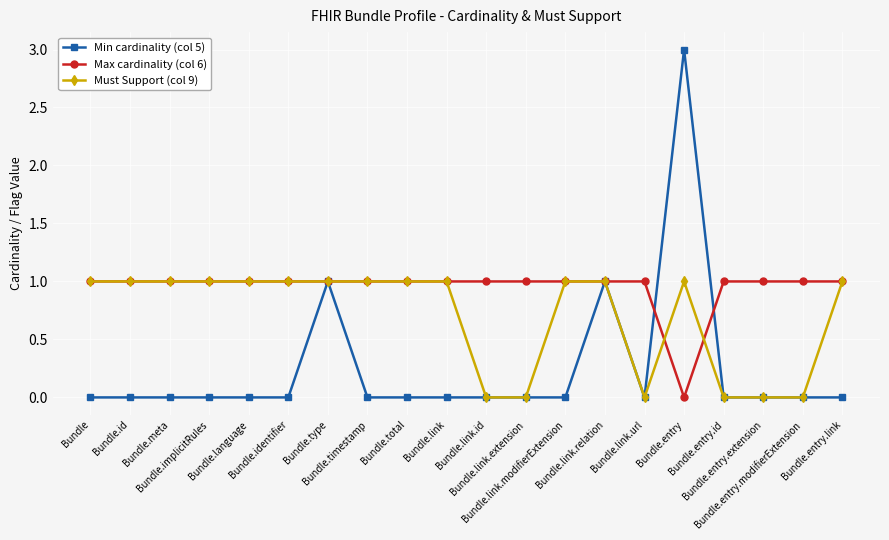

What is the label of the 9th point from the left?

Bundle.total